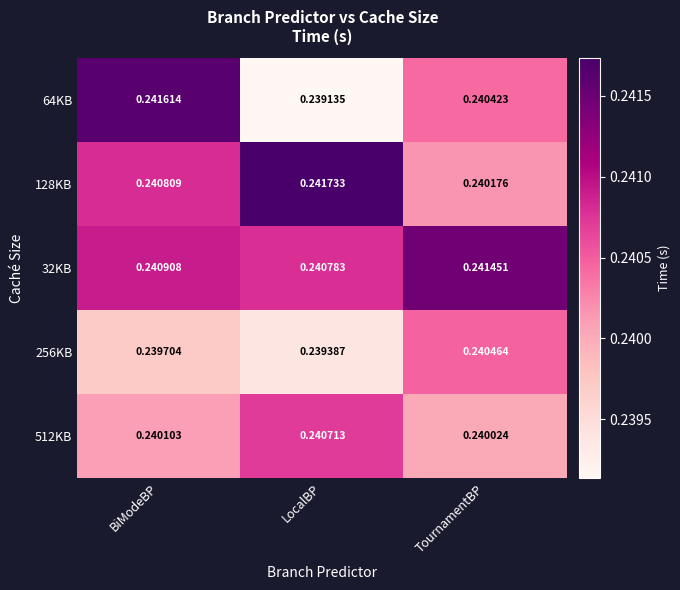

Rank the series by their maximum value, from highest to lowest.

128KB, 64KB, 32KB, 512KB, 256KB